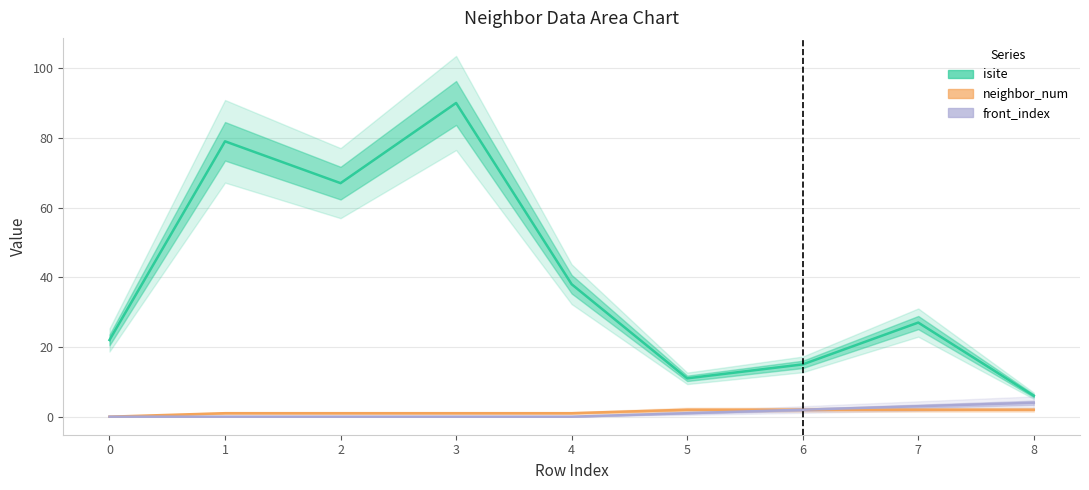

True or false: front_index and neighbor_num cross at least once.

False